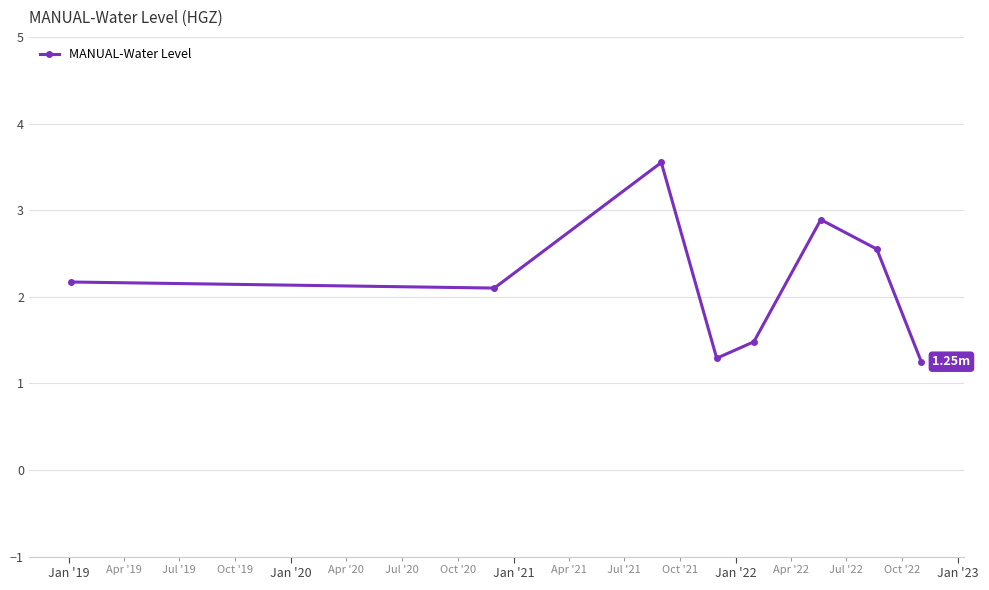

Count the number of categories in the chart.

8